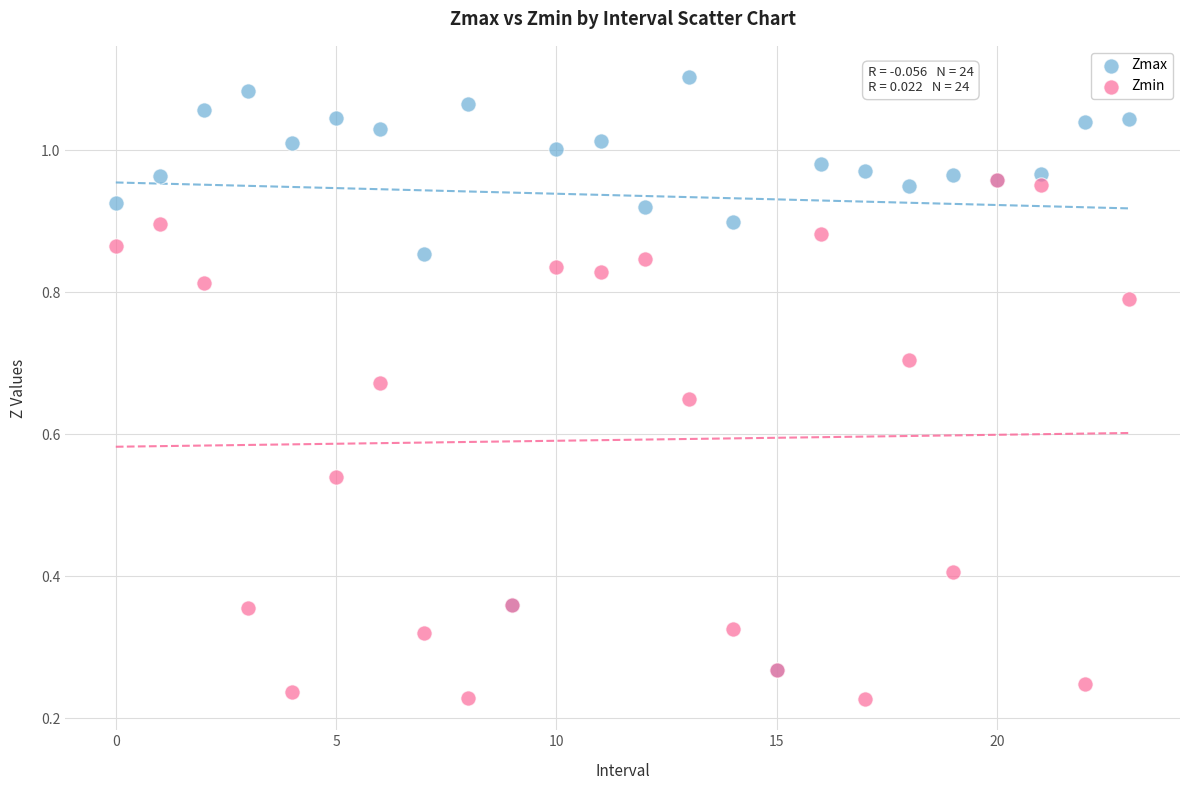

What are all the series names shown in the legend?

Zmax, Zmin